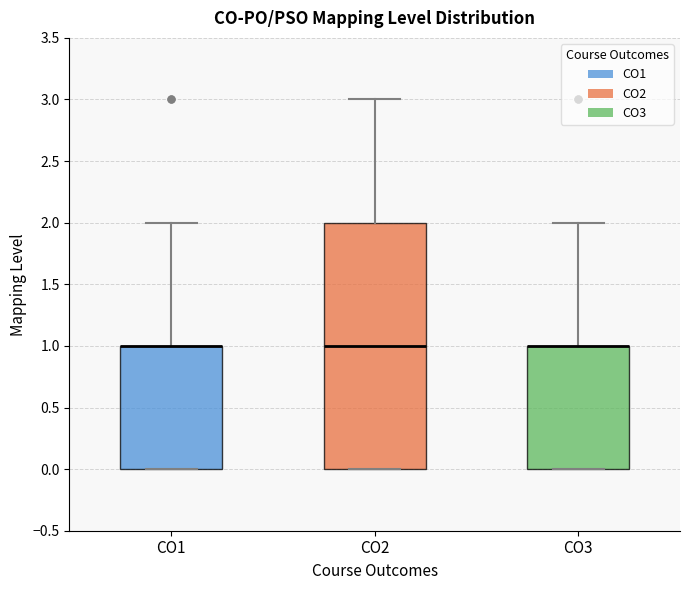

Reading left to right, transcribe this box plot: for each box, give where its median line is, the range the box spans, and where its two whiskers end, as read against the y-axis. The values are not printed on the chart, so give them approximately, as read against the axis.

CO1: median 1 (drawn on the box's upper edge), box 0 to 1, whiskers 0 to 2
CO2: median 1, box 0 to 2, whiskers 0 to 3
CO3: median 1 (drawn on the box's upper edge), box 0 to 1, whiskers 0 to 2